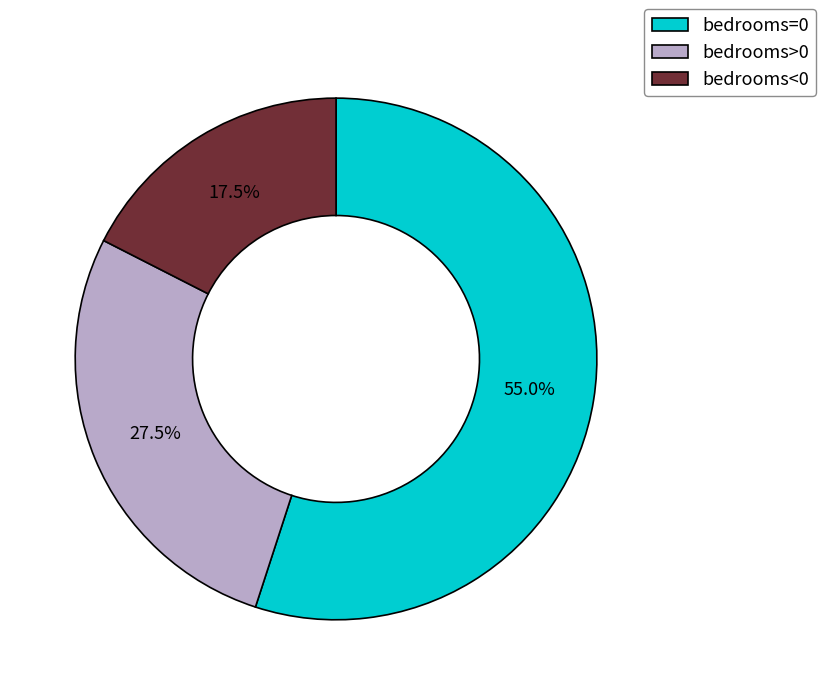

What percentage is NOT represented by bedrooms>0?

72.5%